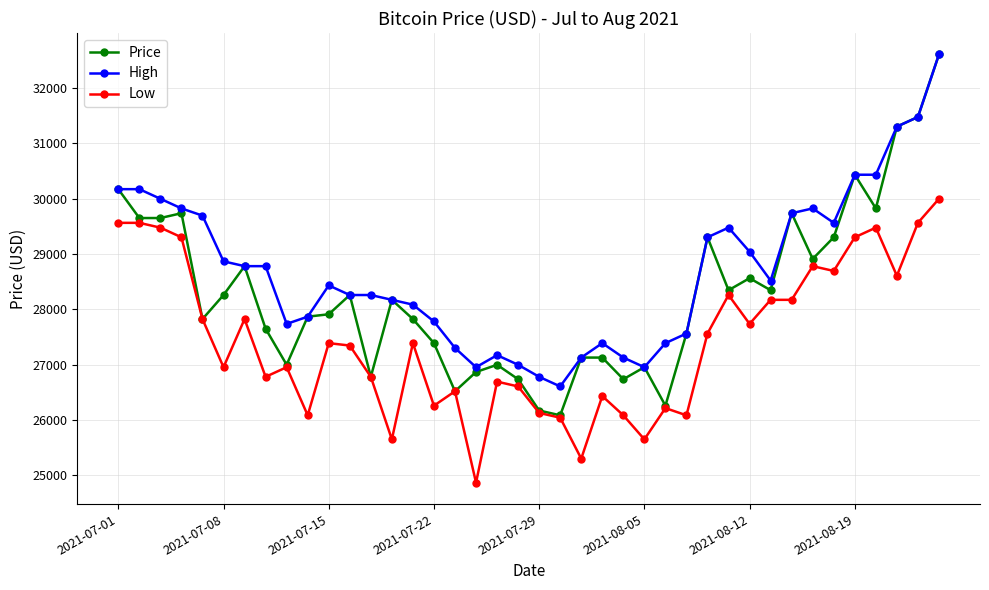

What is the sum of all High values?

1148043.2